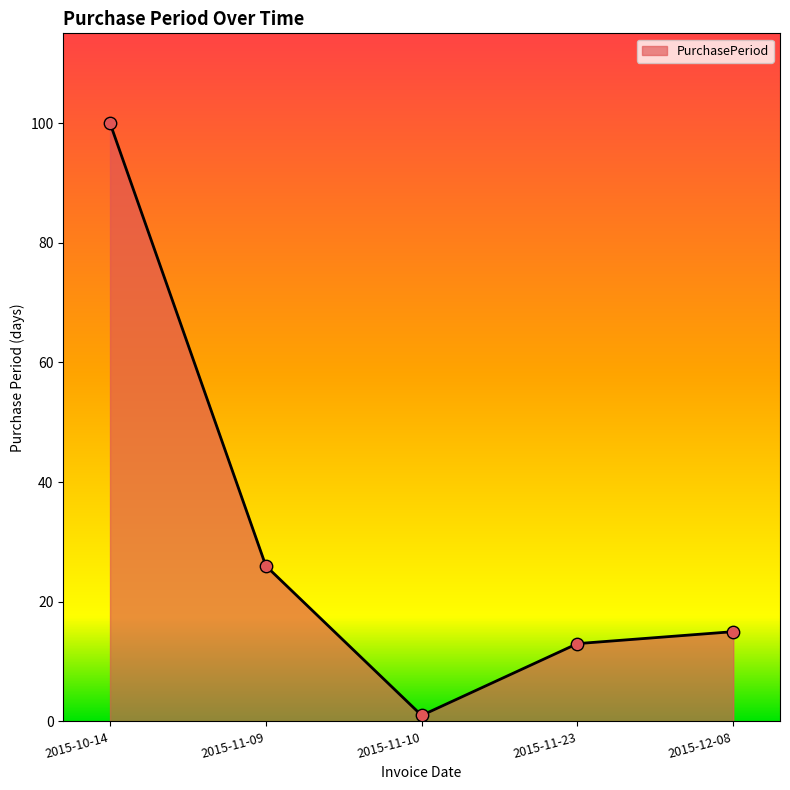

Between 2015-10-14 and 2015-11-23, which is larger?

2015-10-14